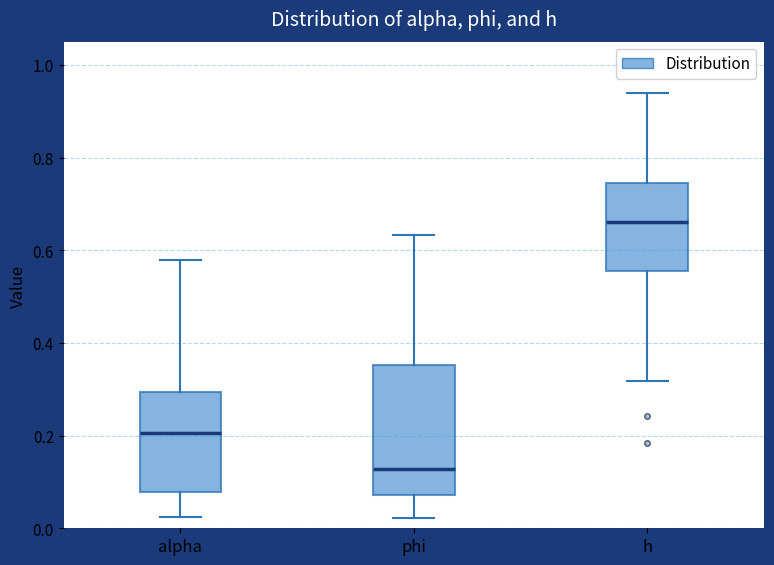

Where is the upper edge of the box for h on the y-axis? The values are not printed on the chart, so give them approximately, as read against the axis.

0.74